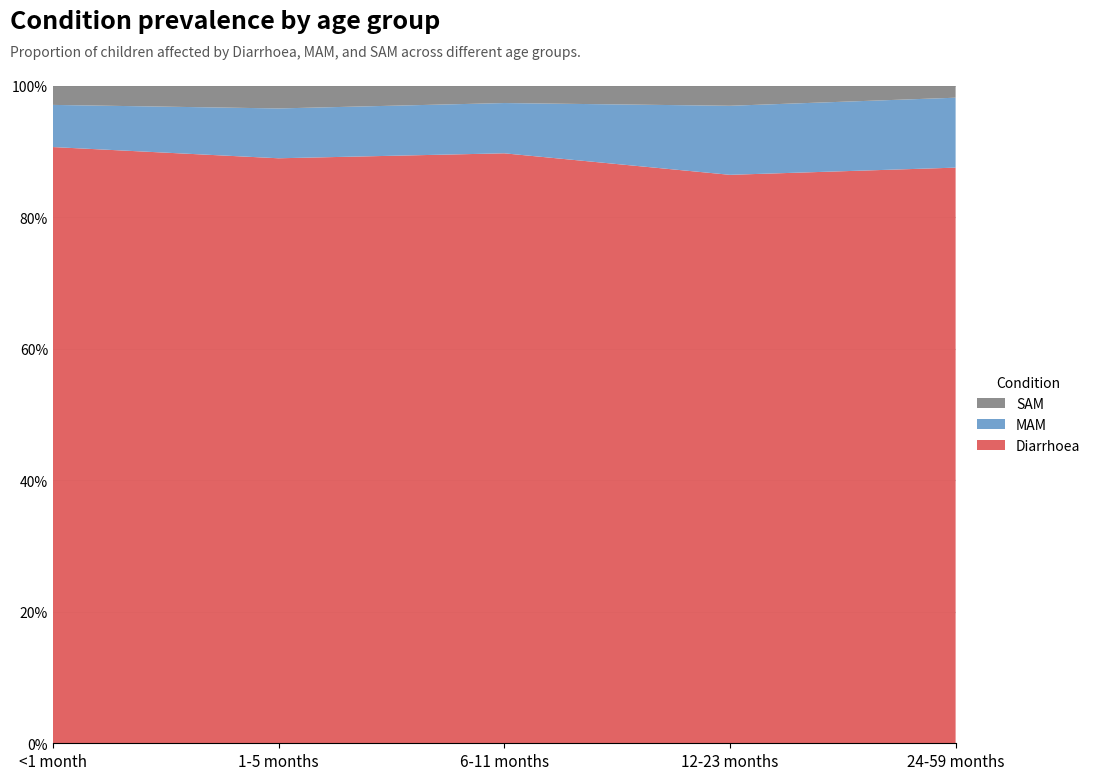

What is the total value across all series at 6-11 months?

100.0